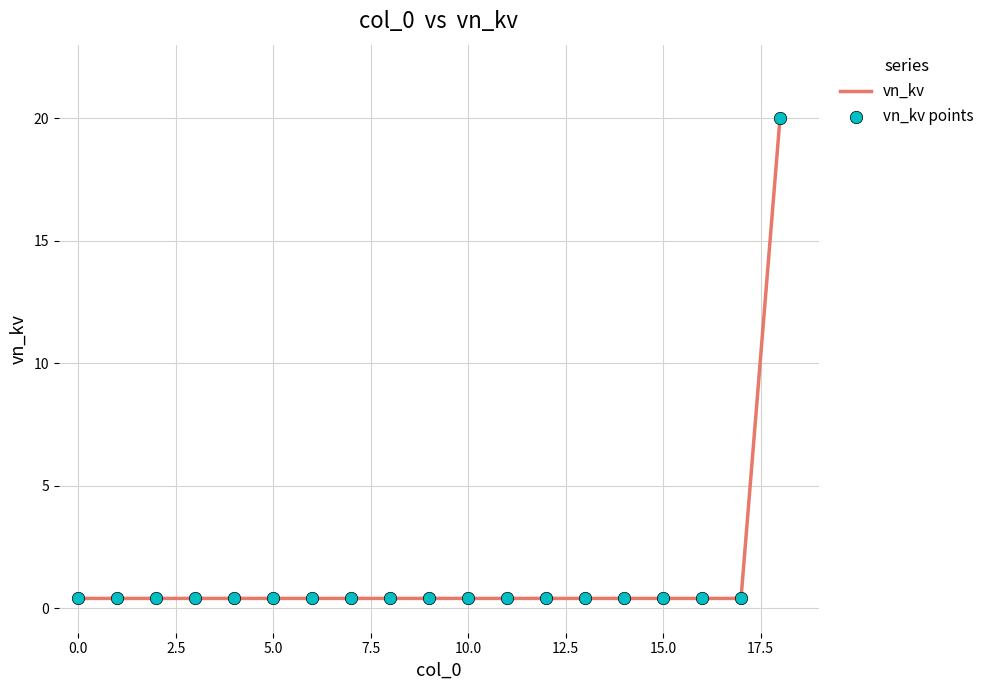

What is the difference between the maximum and minimum values?

19.6